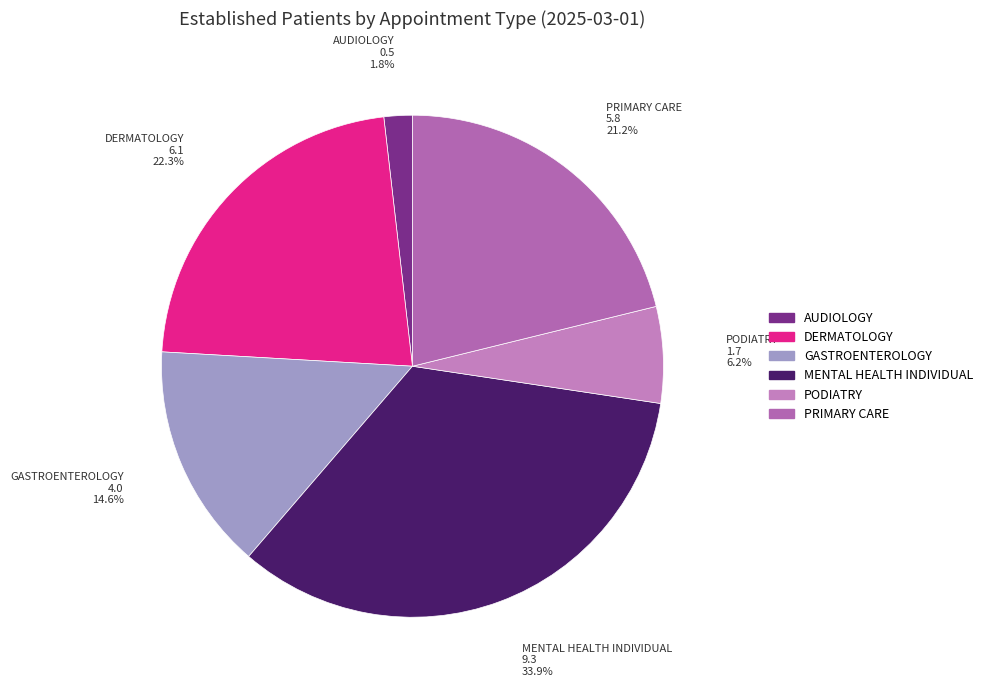

How many segments does this pie chart have?

6